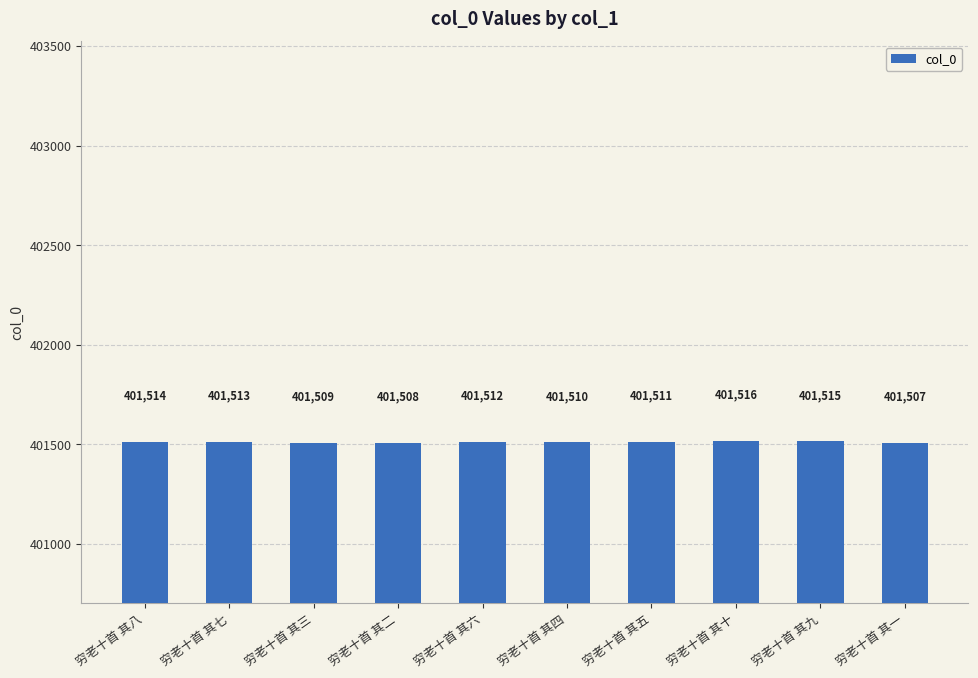

Reading right to left, extract all data points from this chart.

穷老十首 其一=401507	穷老十首 其九=401515	穷老十首 其十=401516	穷老十首 其五=401511	穷老十首 其四=401510	穷老十首 其六=401512	穷老十首 其二=401508	穷老十首 其三=401509	穷老十首 其七=401513	穷老十首 其八=401514